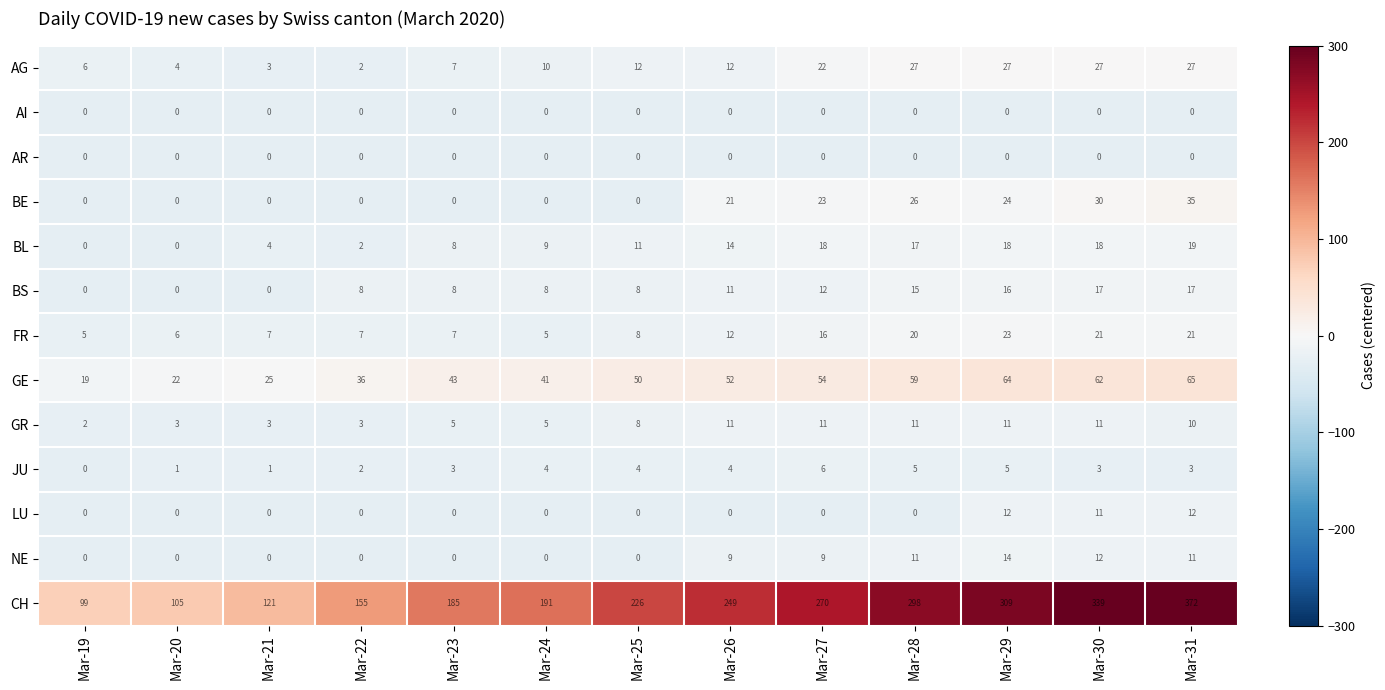

What is the difference between the BL values at Mar-29 and Mar-19?

18